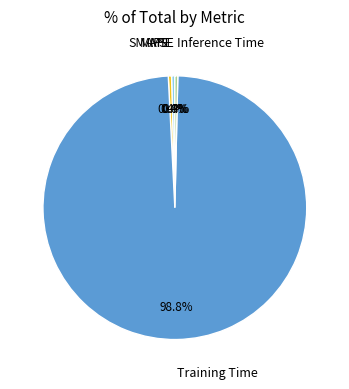

Is there any slice that represents more than half of the pie?

Yes